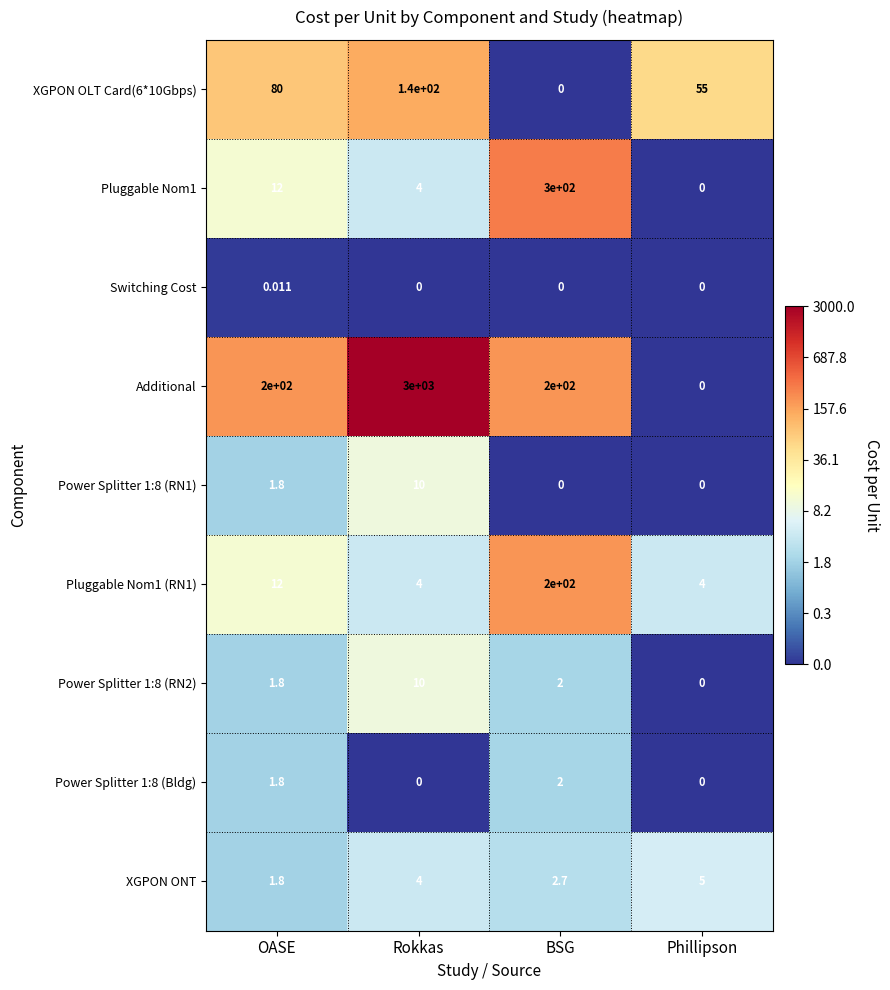

Between OASE and Rokkas, which series saw the biggest shift?

Additional